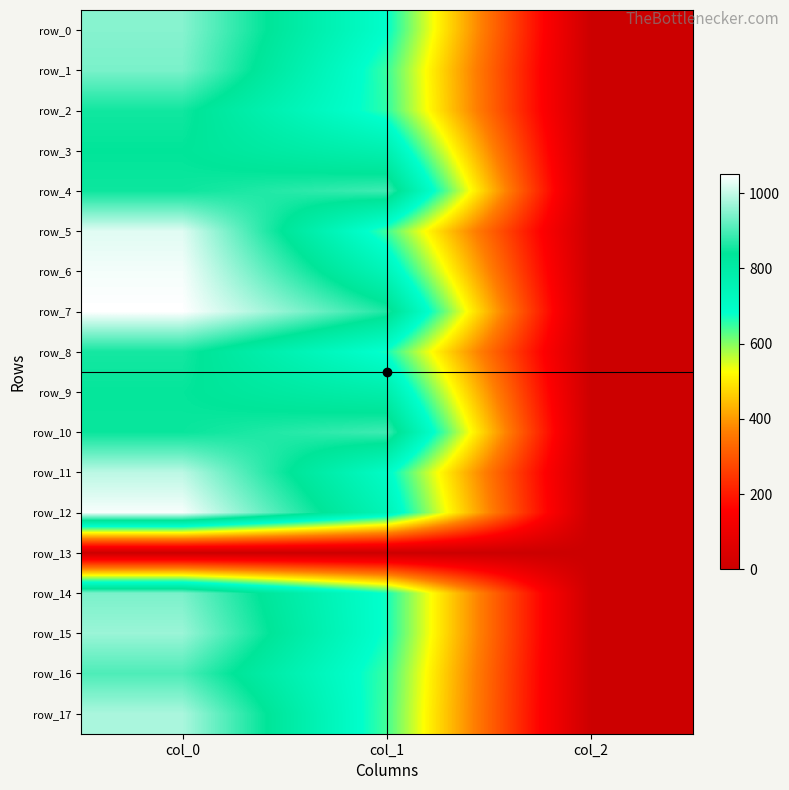

Between col_0 and col_1, which series saw the biggest shift?

row_5